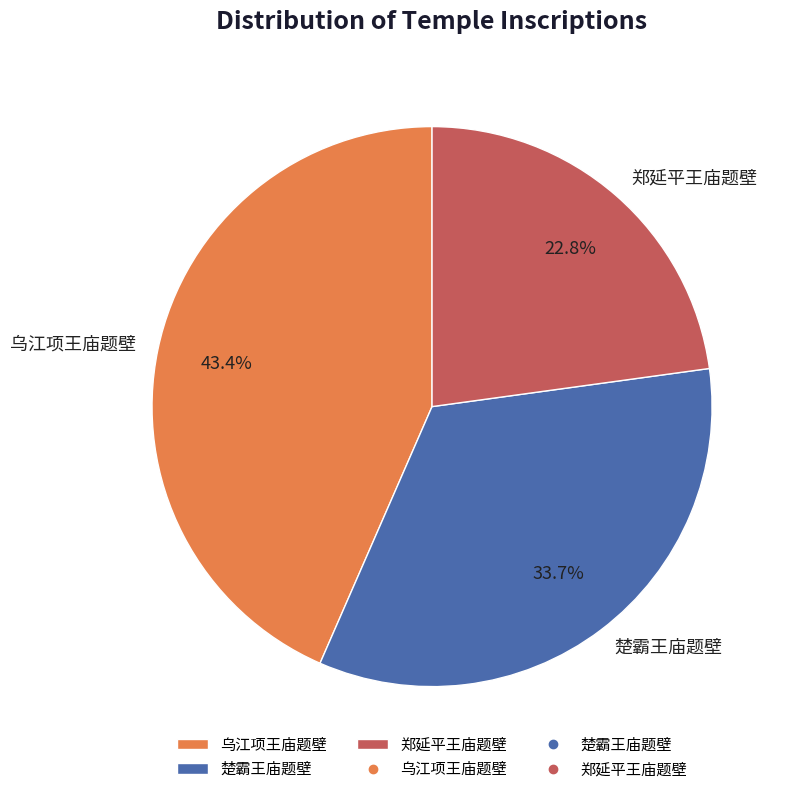

To the nearest percent, what is the difference between the 乌江项王庙题壁 and 郑延平王庙题壁 slice percentages?

21%